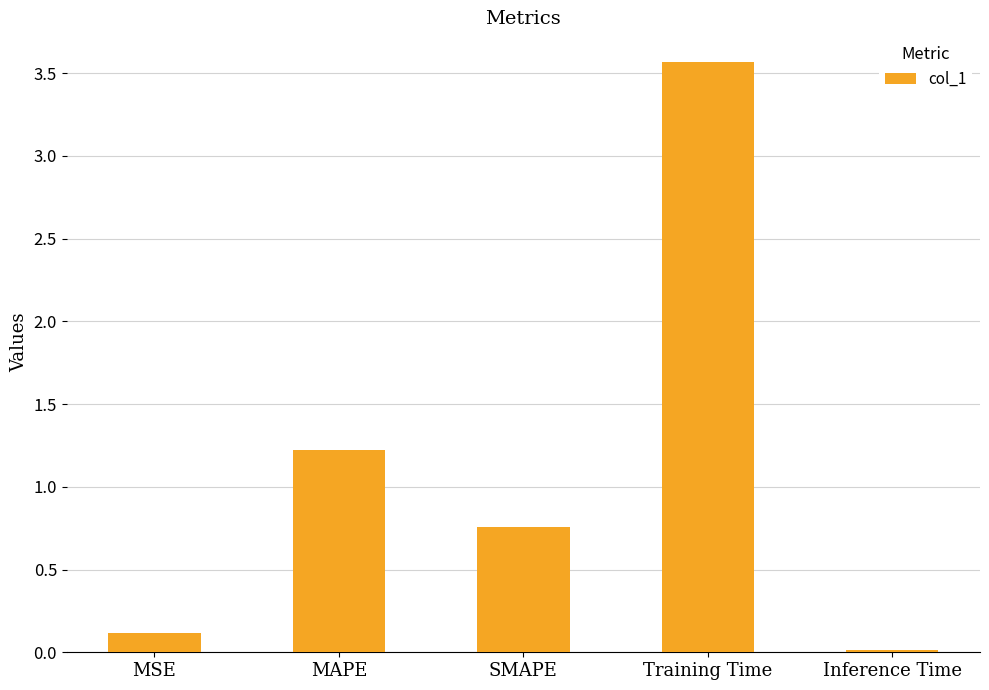

The value at MAPE is 1.2. True or false?

True